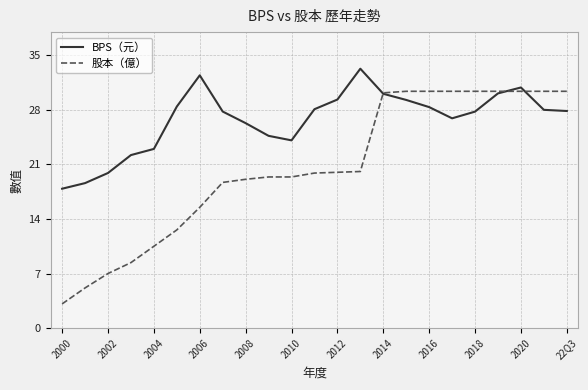

Rank the series by their maximum value, from highest to lowest.

BPS（元）, 股本（億）